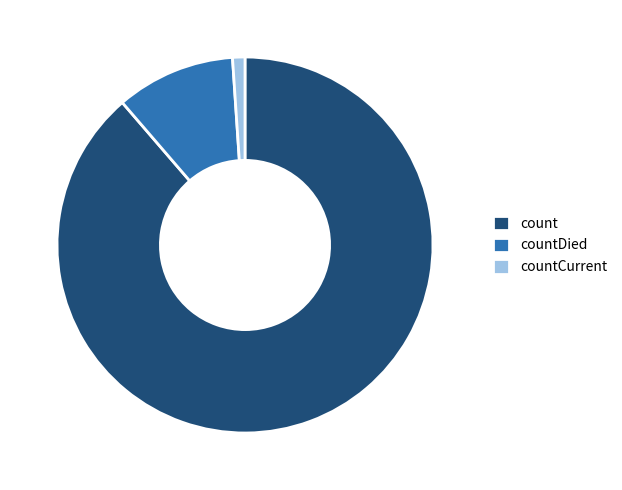

Rank the categories by value from lowest to highest.

countCurrent, countDied, count